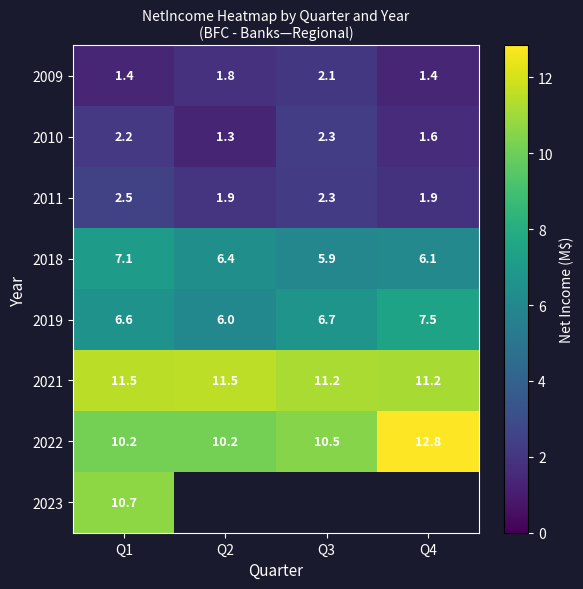

What is the maximum value shown in the chart?

12.8